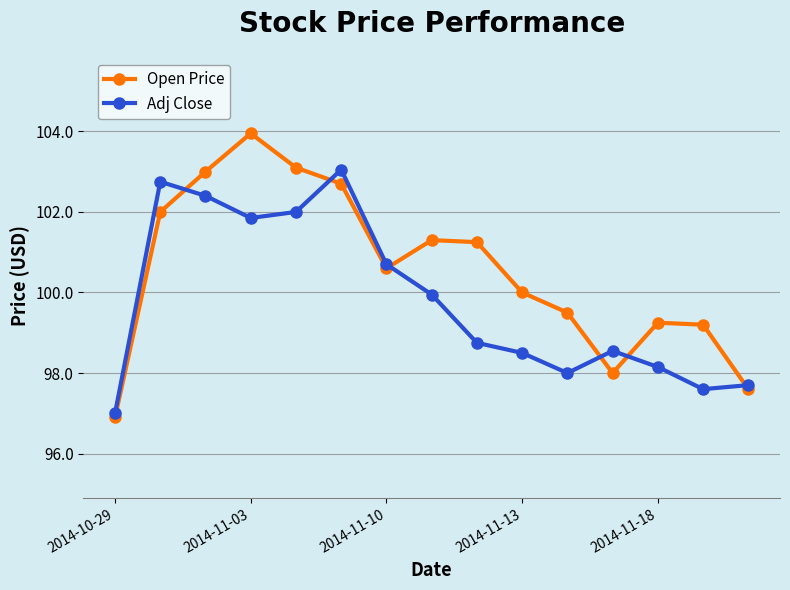

Rank the series by their maximum value, from lowest to highest.

Adj Close, Open Price